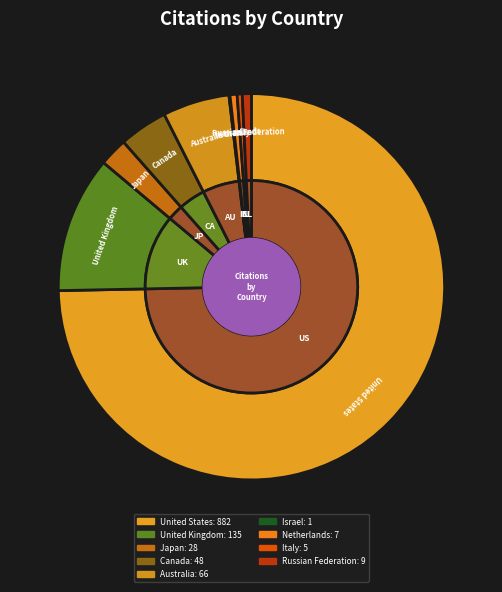

Is Japan the majority of the pie?

No